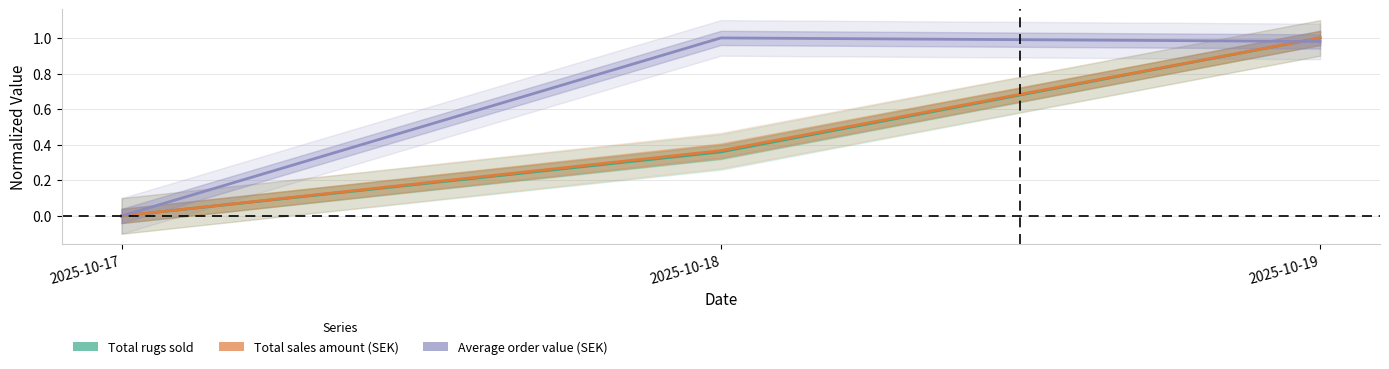

What is the difference between the maximum and minimum values in the Total rugs sold series?

1.0